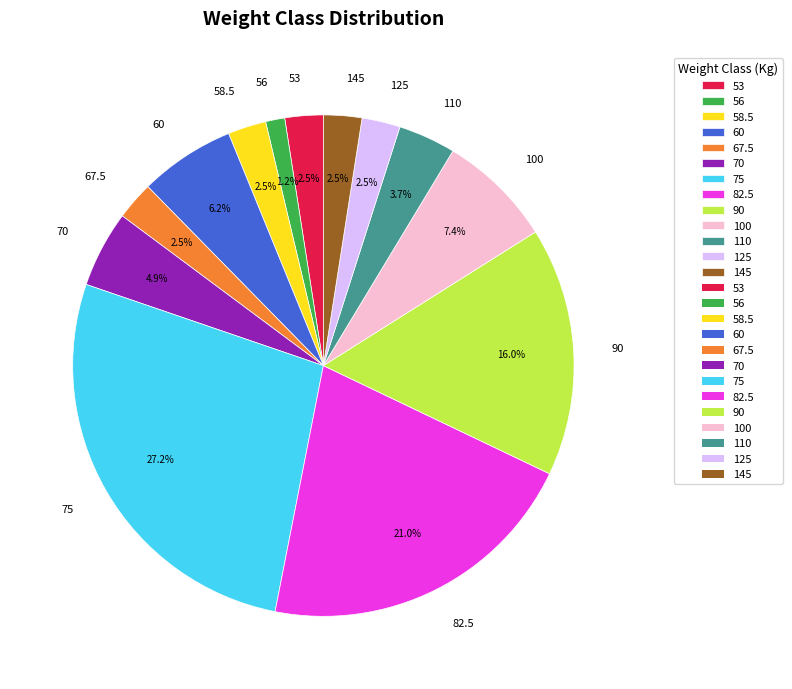

To the nearest percent, what percentage of the pie is 110?

4%